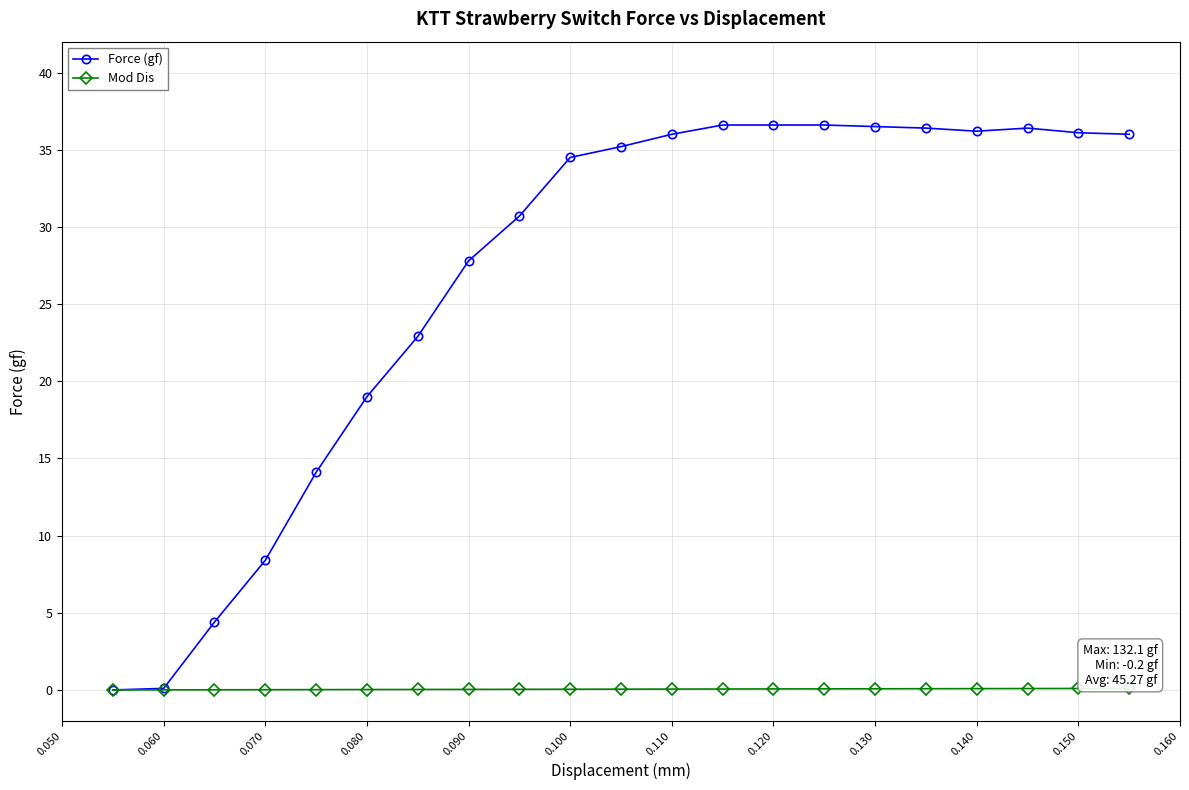

Rank the series by their maximum value, from highest to lowest.

Force (gf), Mod Dis